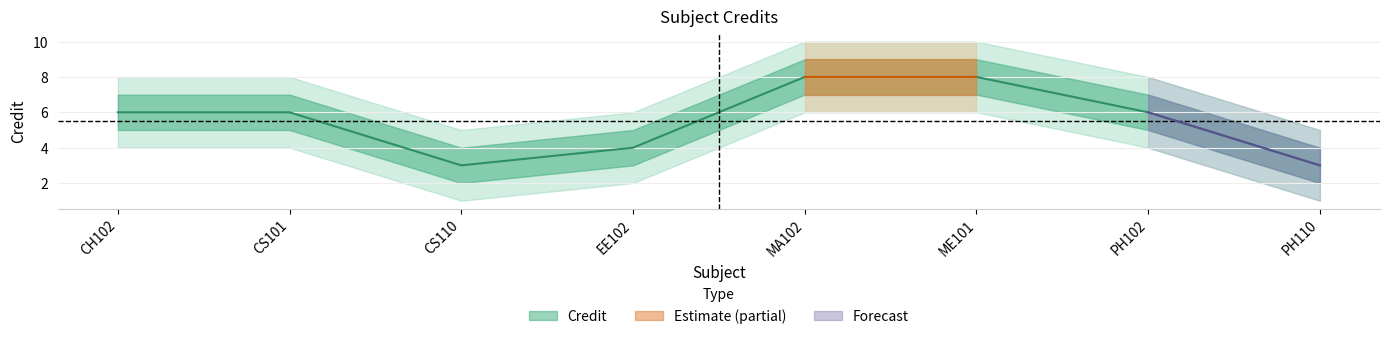

Which category has the highest value across all series?

MA102